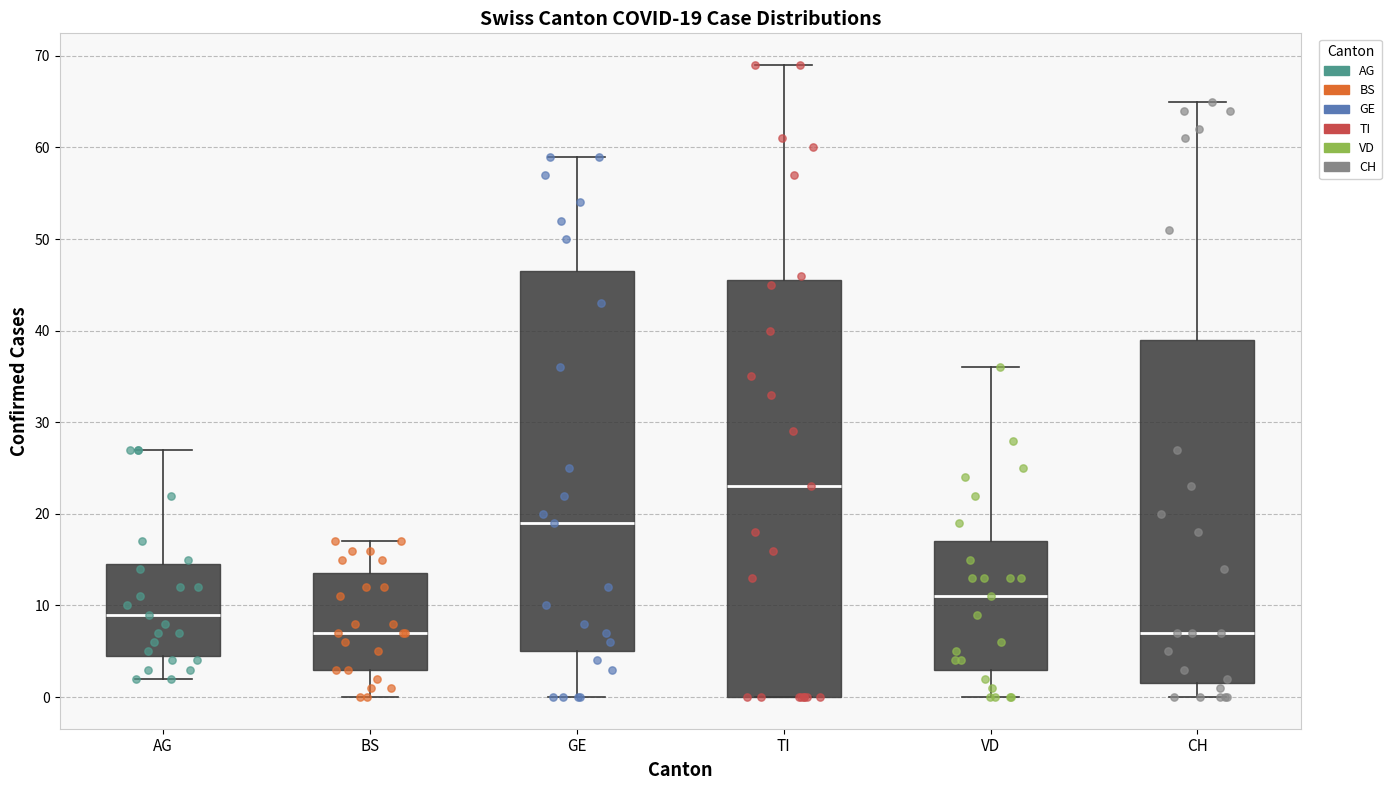

Which box's median line is the highest?

TI